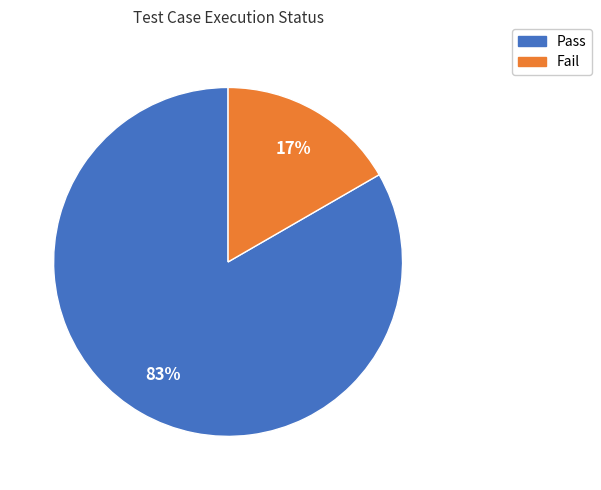

Between Fail and Pass, which is larger?

Pass